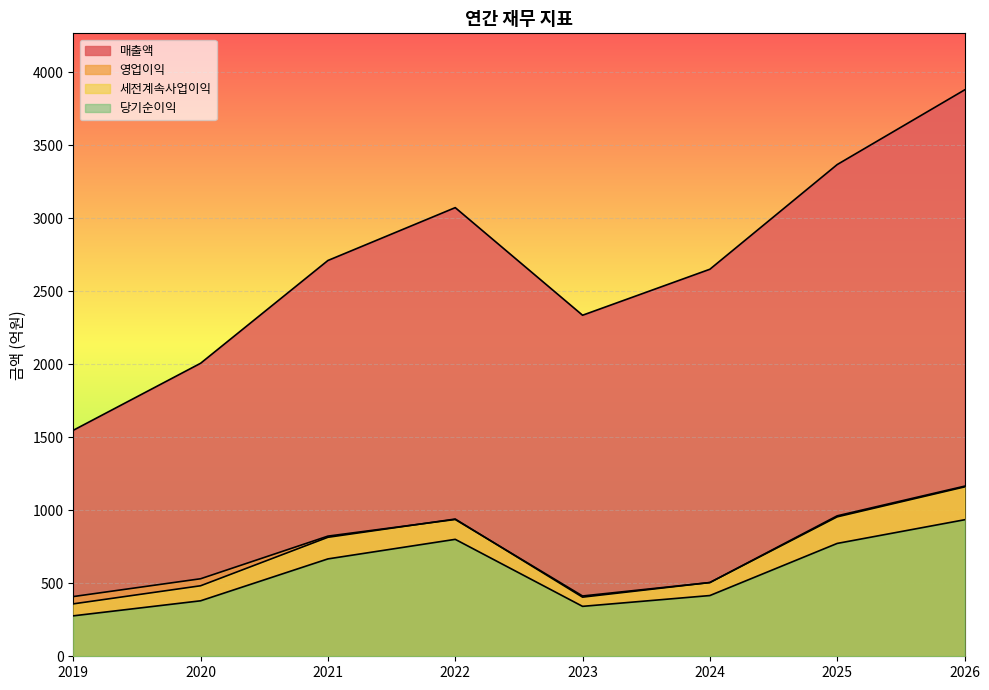

What is the difference between the 세전계속사업이익 values at 2026 and 2020?

677